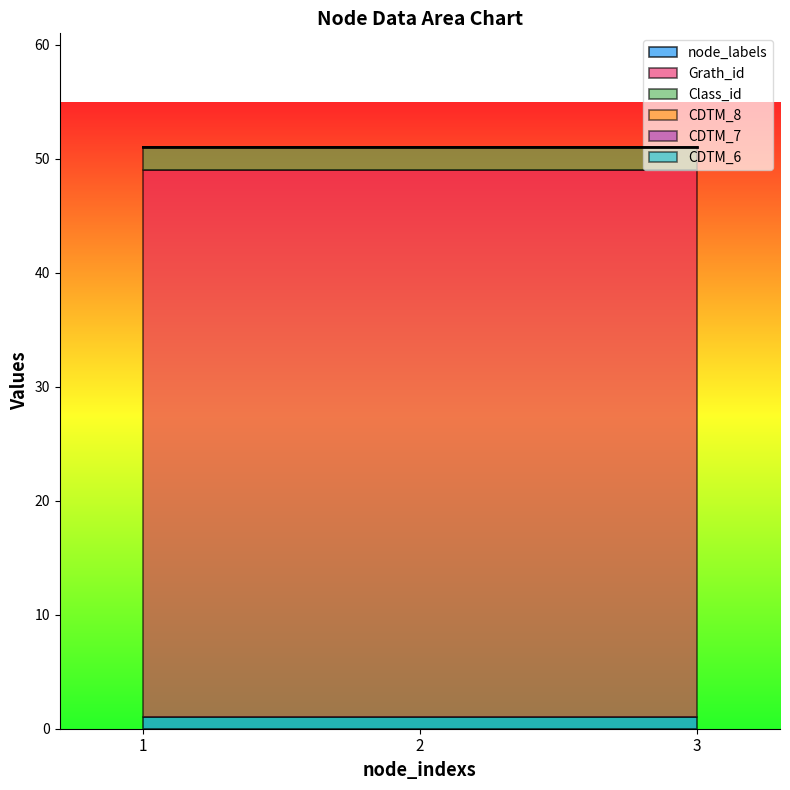

Reading left to right, list all the values displayed in this chart.

node_labels: 1=1	2=1	3=1
Grath_id: 1=48	2=48	3=48
Class_id: 1=2	2=2	3=2
CDTM_8: 1=0	2=0	3=0
CDTM_7: 1=0	2=0	3=0
CDTM_6: 1=0	2=0	3=0